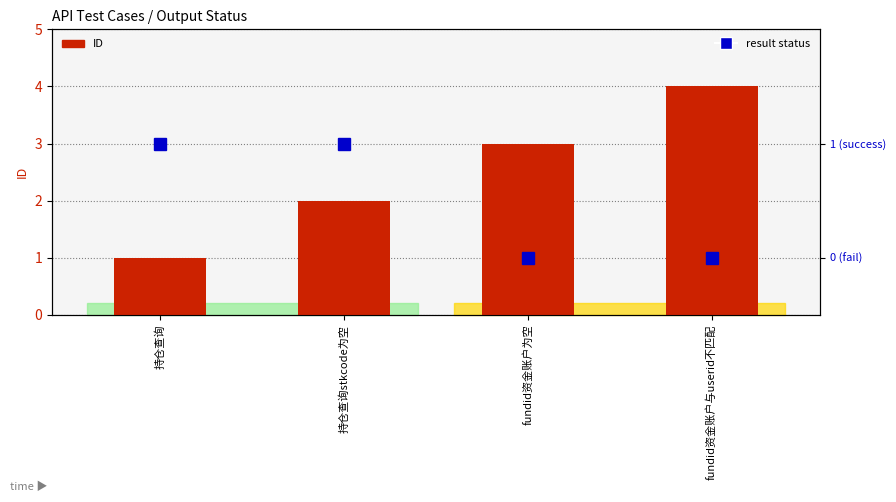

The result (0=false,1=true) series shows 0 at fundid资金账户为空. True or false?

True